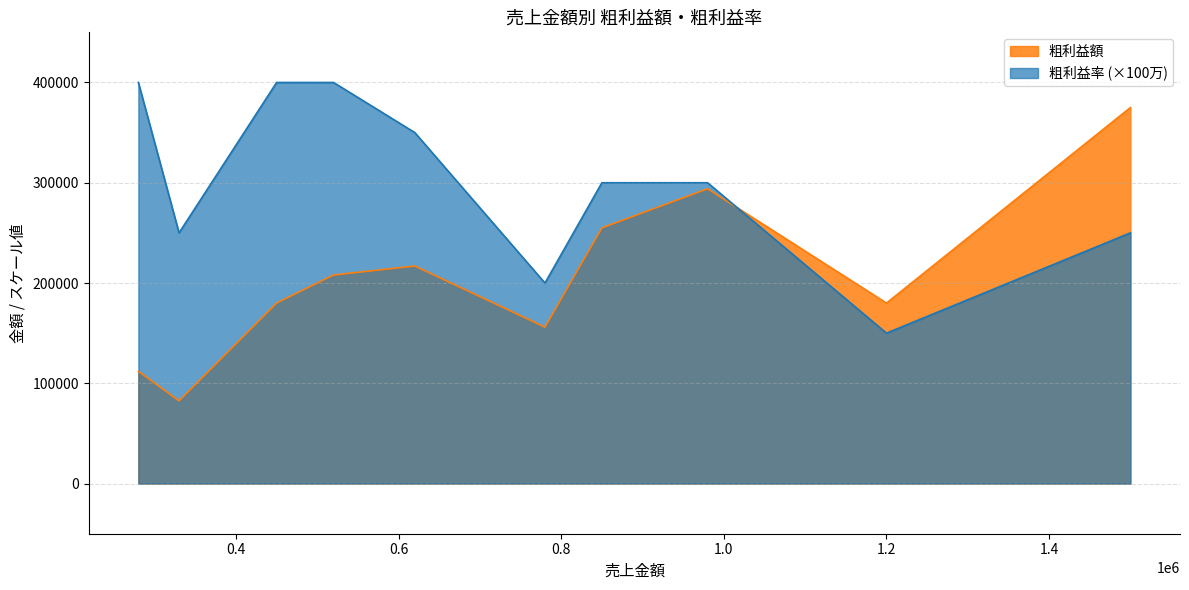

What is the minimum value shown in the chart?

82500